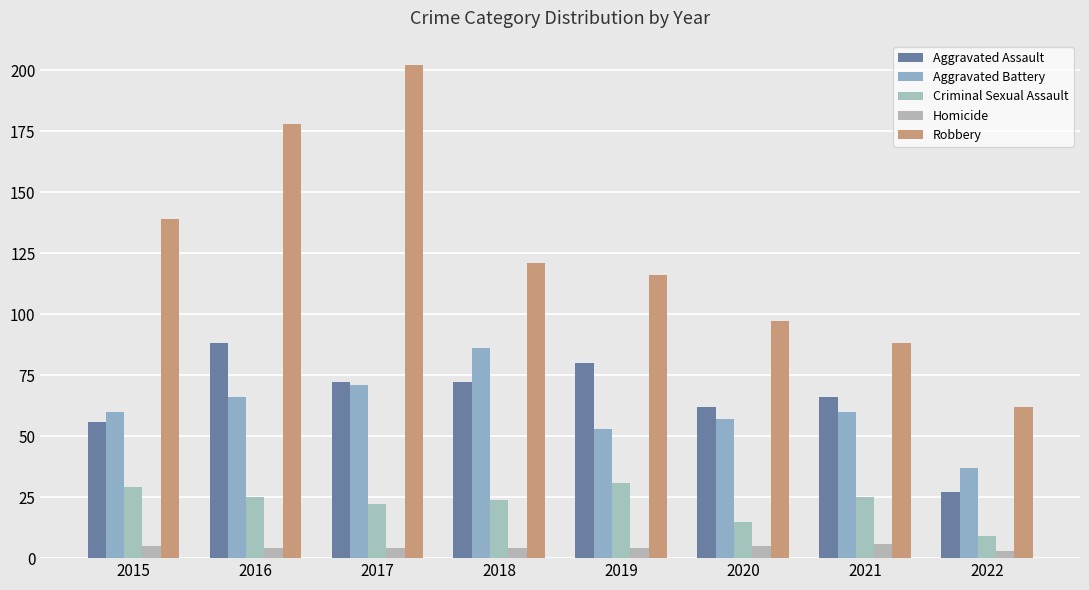

How many bars are there in each group?

5